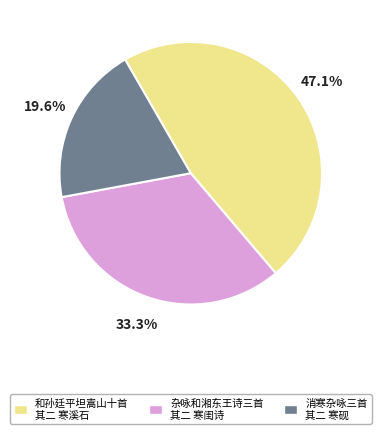

What percentage is the 和孙廷平坦嵩山十首 其二 寒溪石 slice, to the nearest percent?

47%